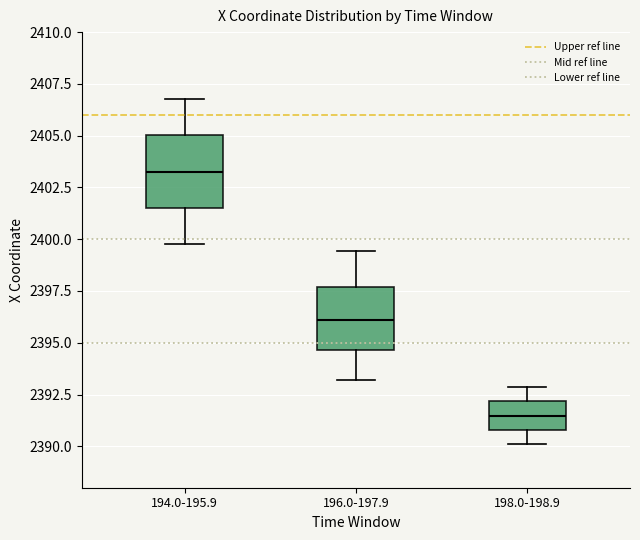

Which box's median line is the highest?

194.0-195.9